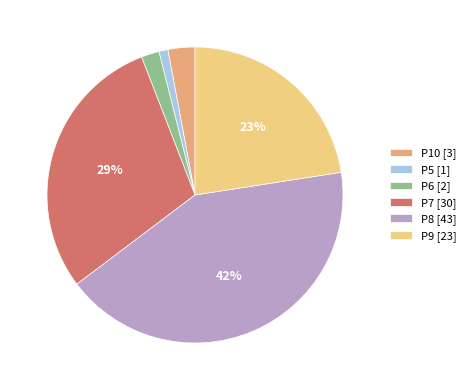

What is the ratio of the value at P9 [23] to the value at P5 [1]?

23.0